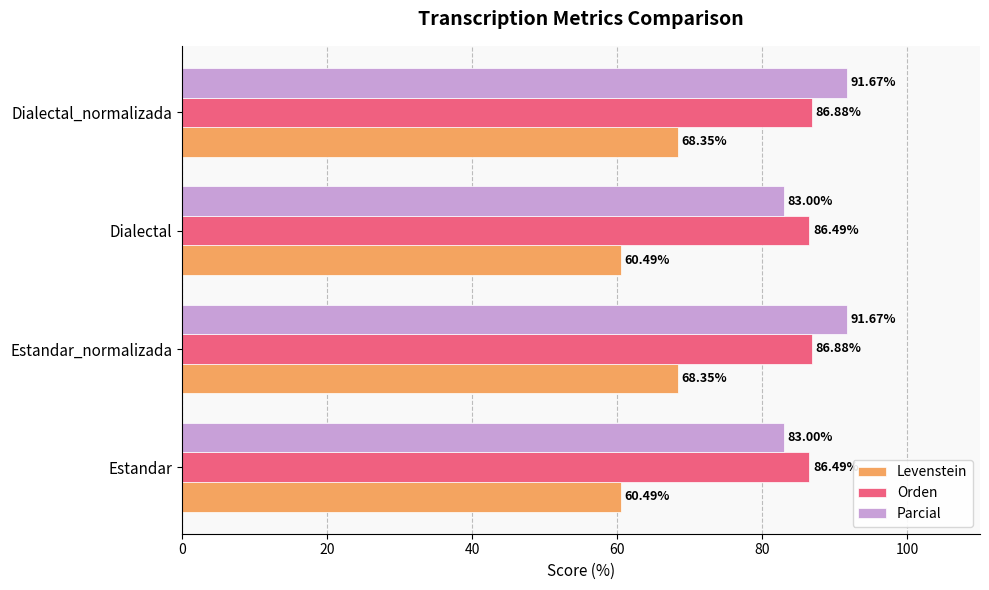

What is the difference between the highest and lowest values at Estandar?

26.0